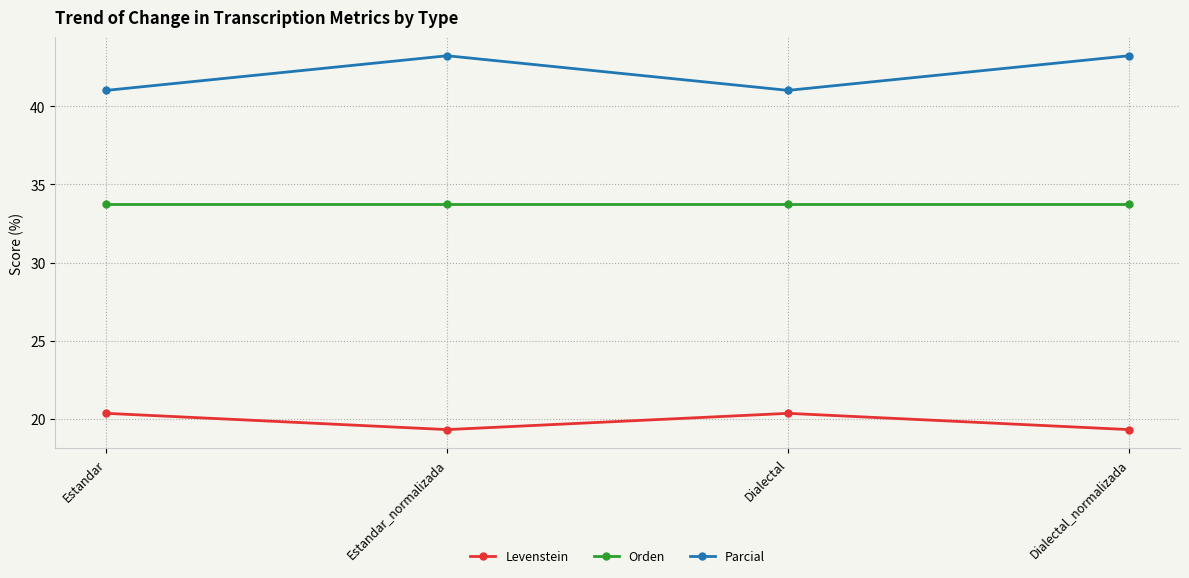

Rank the series by their maximum value, from highest to lowest.

Parcial, Orden, Levenstein